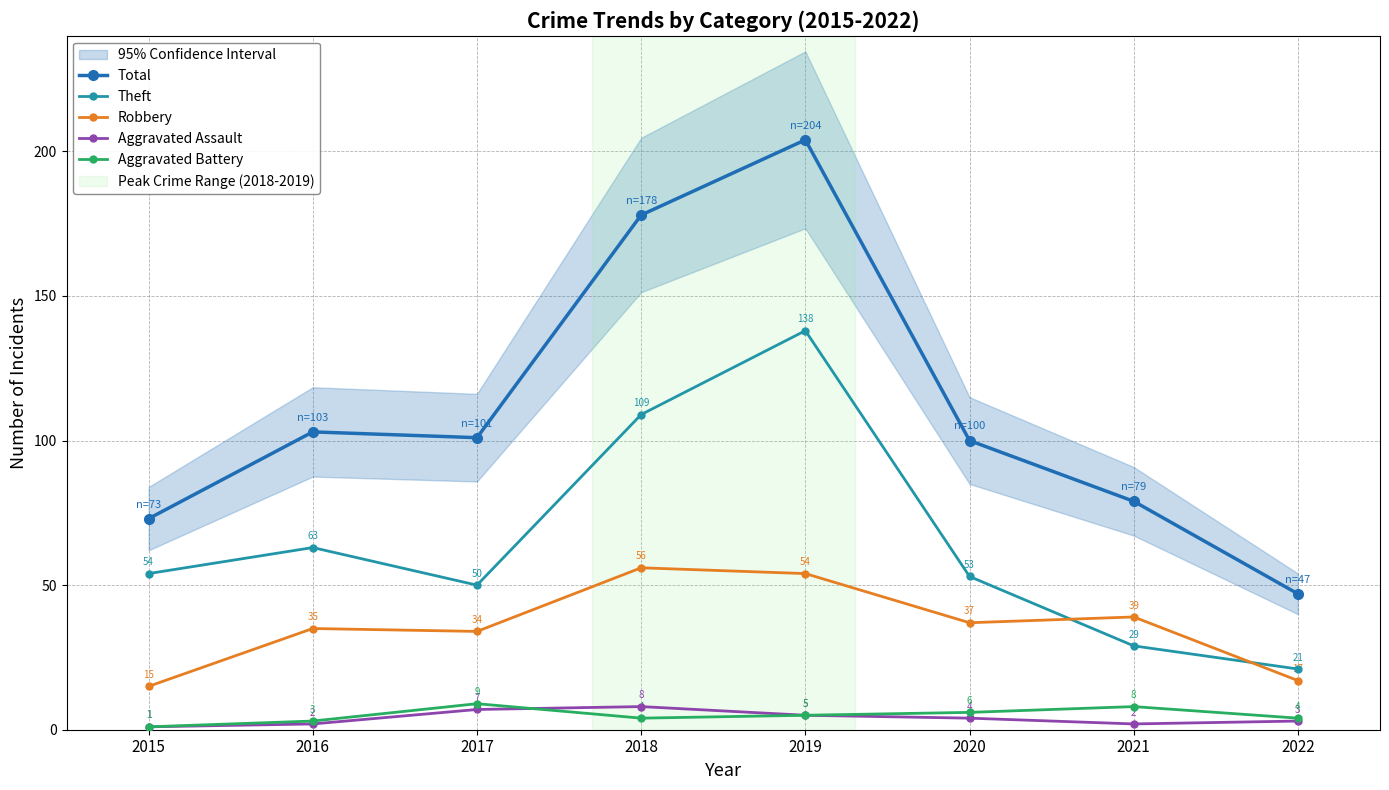

Which category has the highest value across all series?

2019